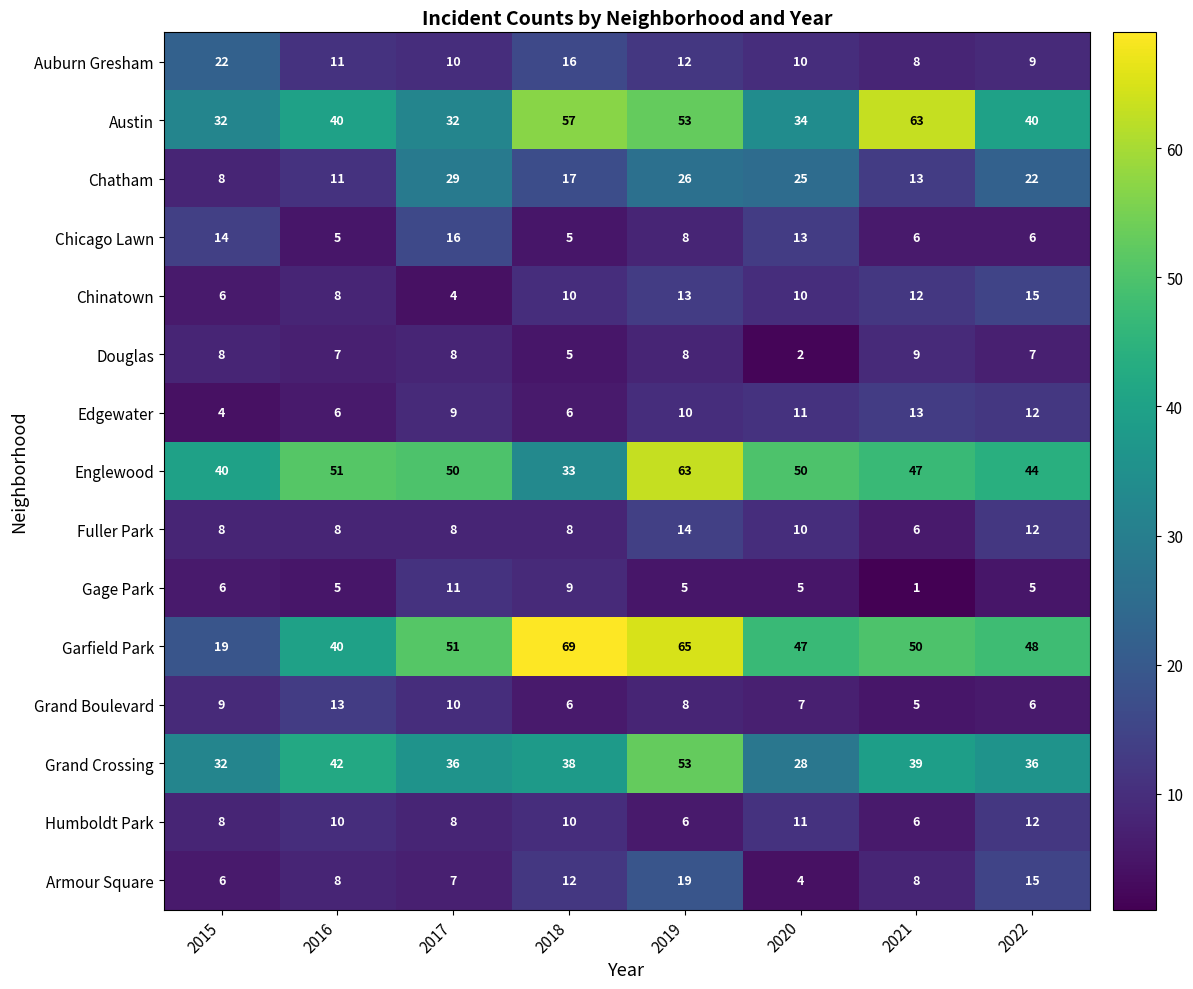

At which label does Gage Park first exceed 5?

2015